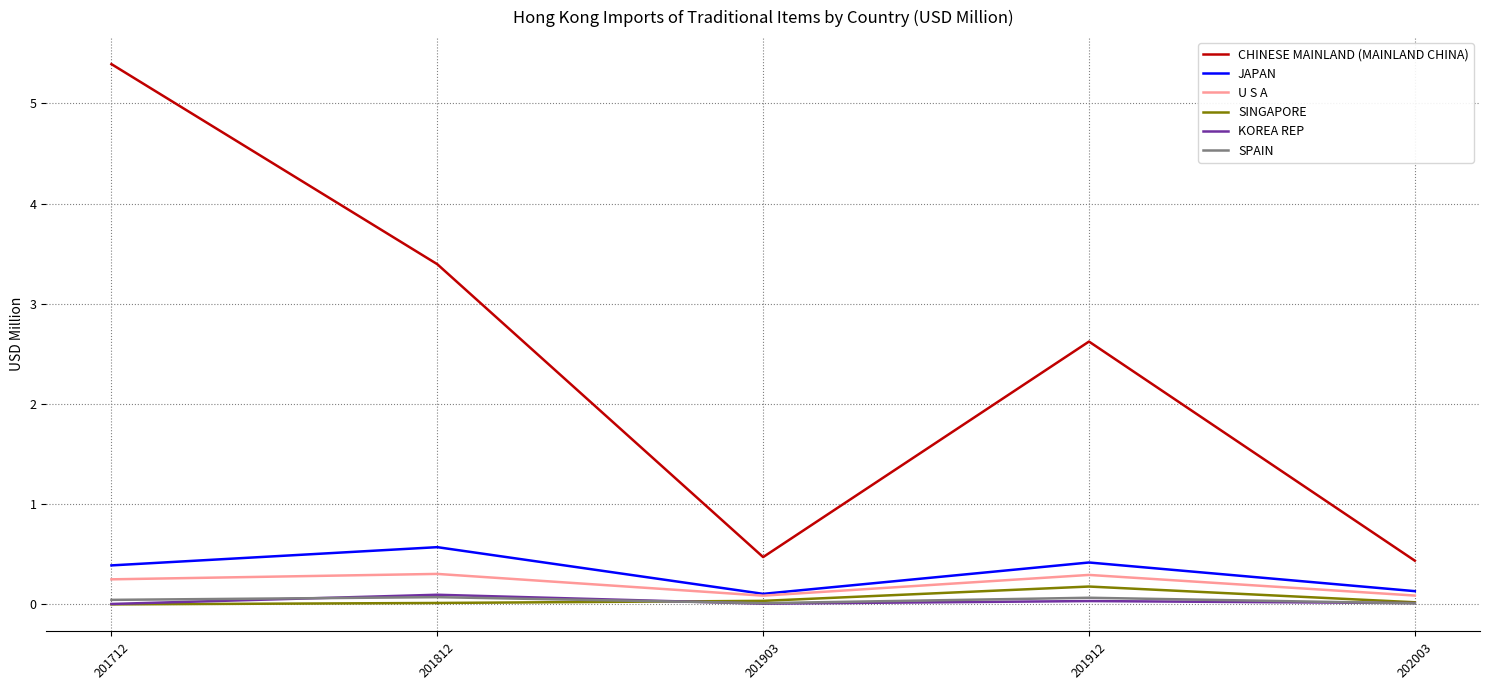

At how many categories does at least one series exceed 2?

3